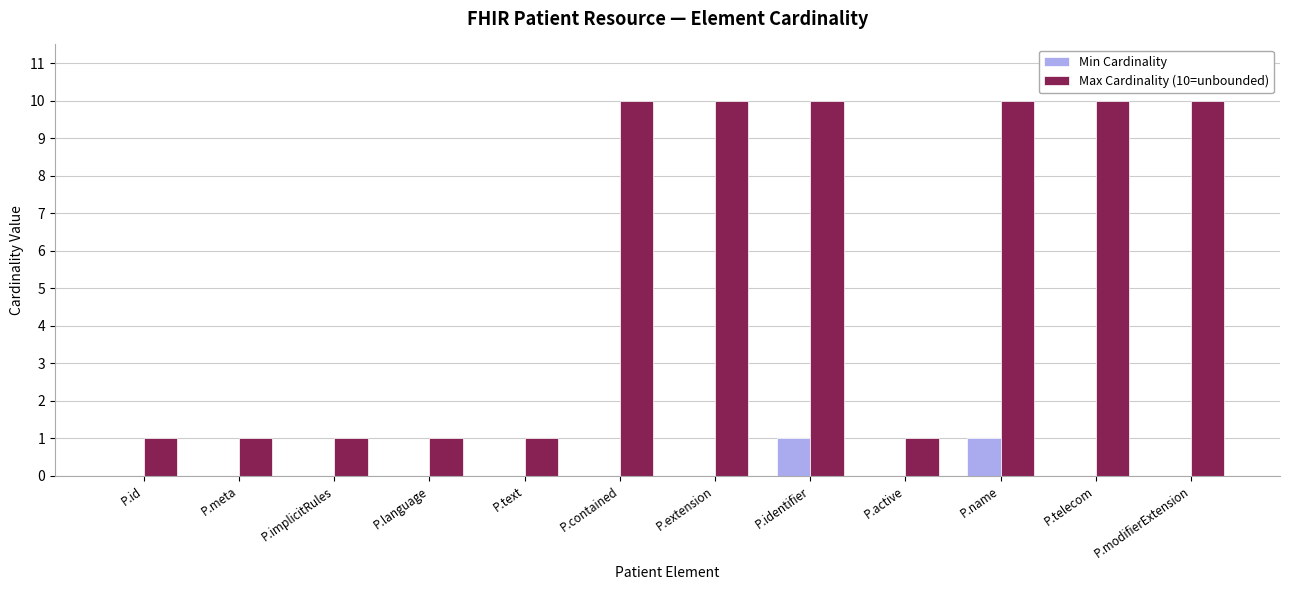

What is the spread (max minus min) of values at P.meta?

1